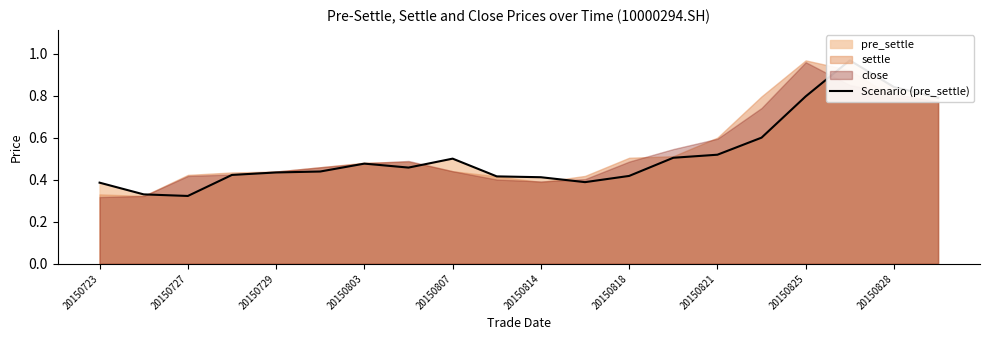

How many points are lower than both their immediate neighbors (excluding endpoints)?

3